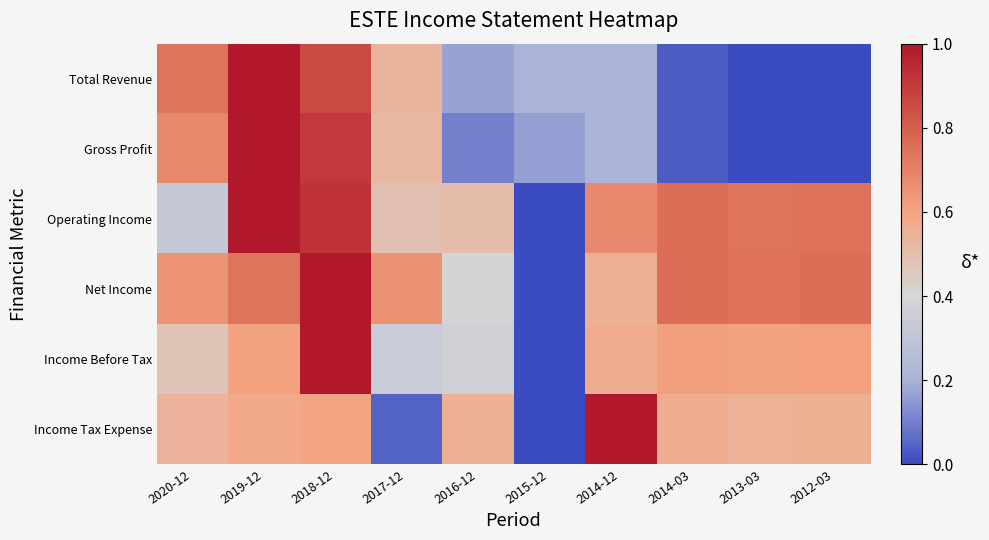

Between 2012-03 and 2017-12, which is larger?

2017-12